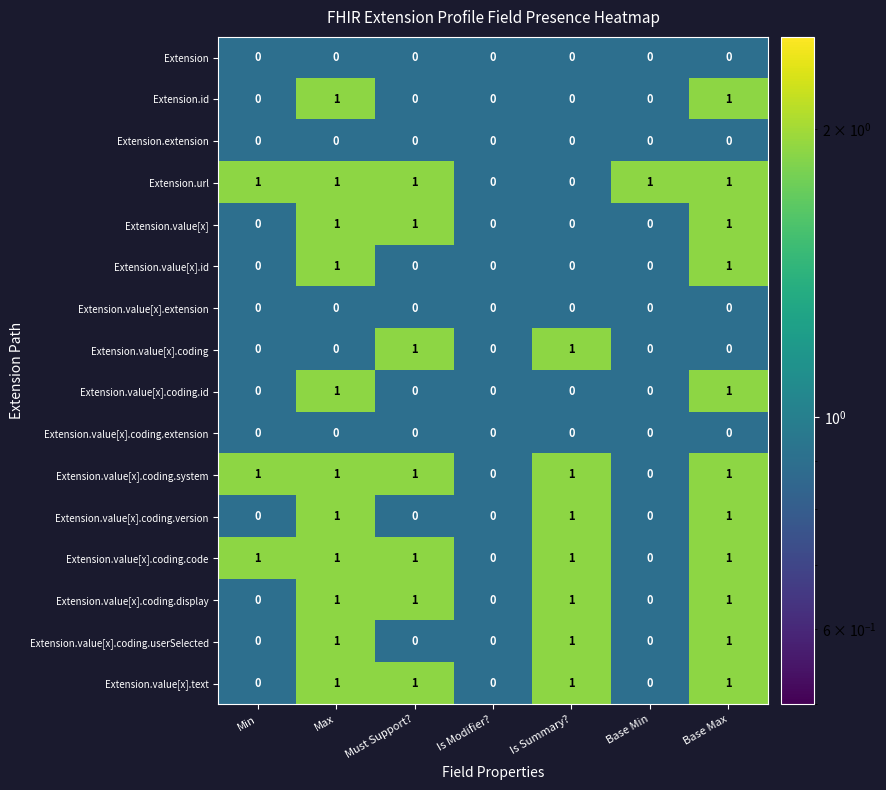

Is it true that Extension.id equals 1 at Max?

True